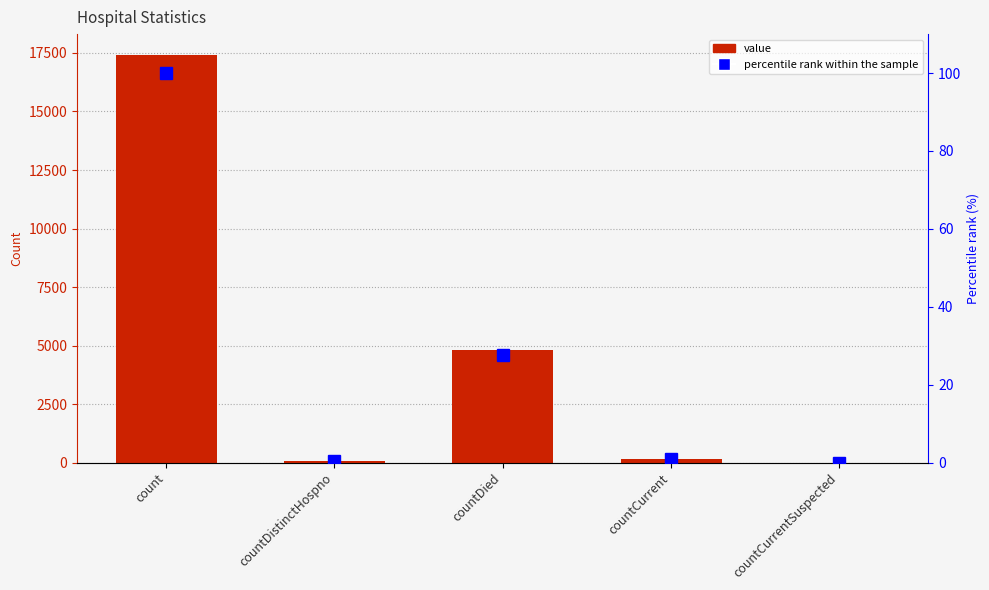

Reading left to right, transcribe all the data shown in this chart.

value: 17435.0	66.0	4800.0	171.0	0.0
percentile rank: 100.0	0.4	27.5	1.0	0.0